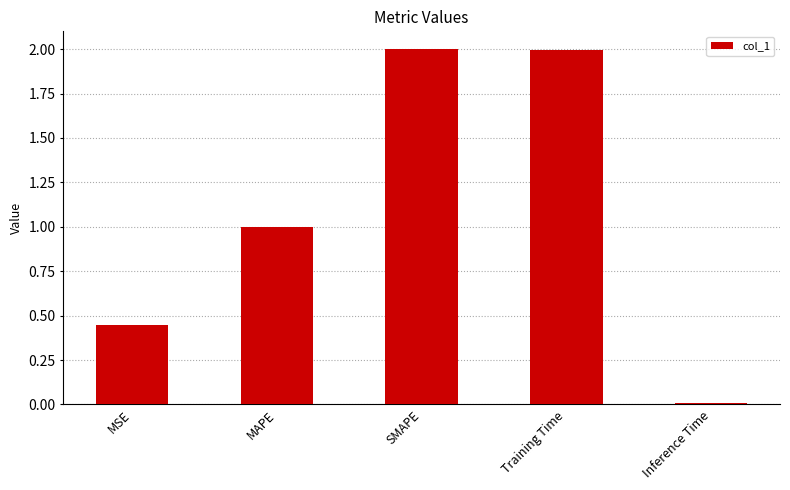

What is the difference between the maximum and minimum values?

2.0